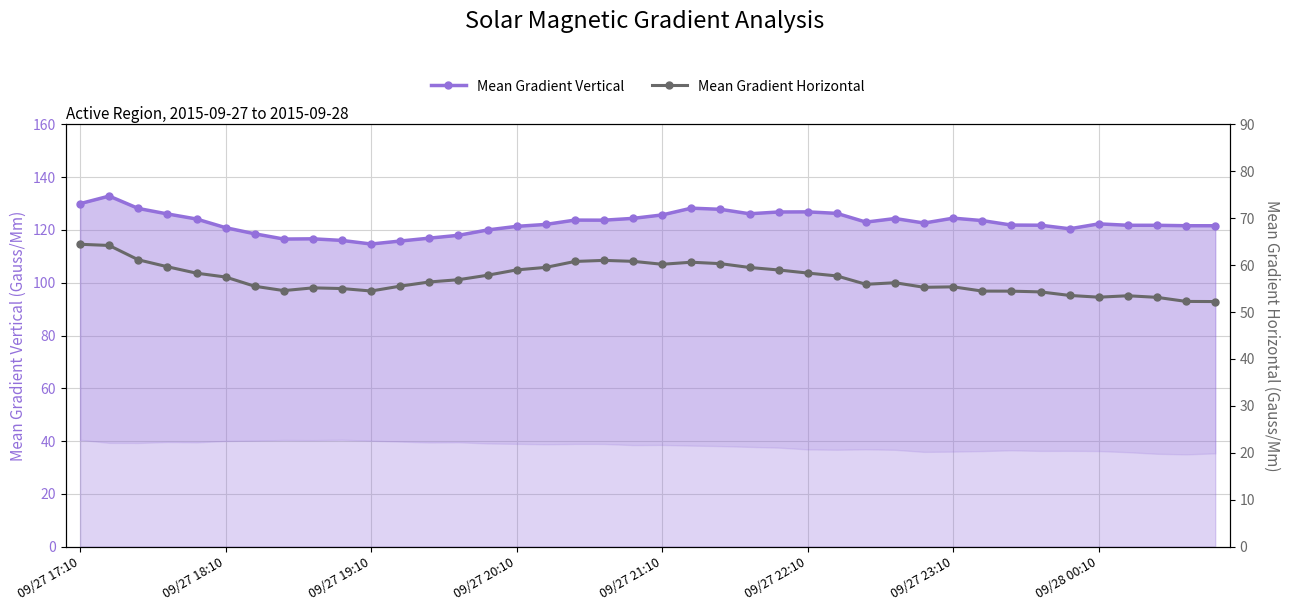

The value of Mean Gradient Vertical at 11 is 45.8. True or false?

False